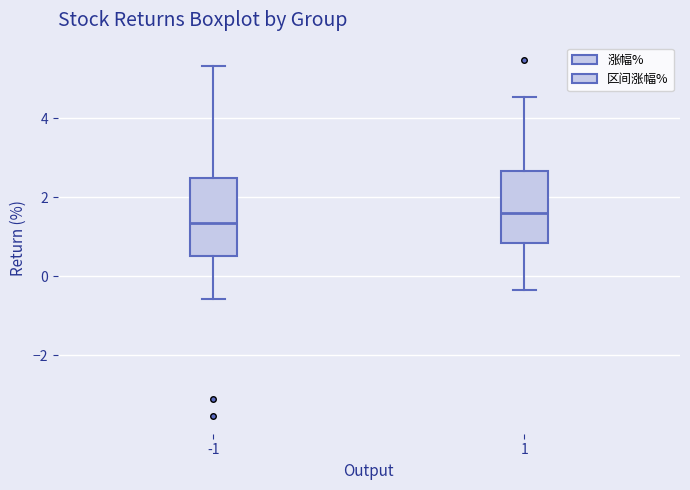

Reading left to right, transcribe this box plot: for each box, give where its median line is, the range the box spans, and where its two whiskers end, as read against the y-axis. The values are not printed on the chart, so give them approximately, as read against the axis.

-1: median 1.4, box 0.6 to 2.4, whiskers -0.6 to 5.4
1: median 1.6, box 0.8 to 2.6, whiskers -0.4 to 4.6